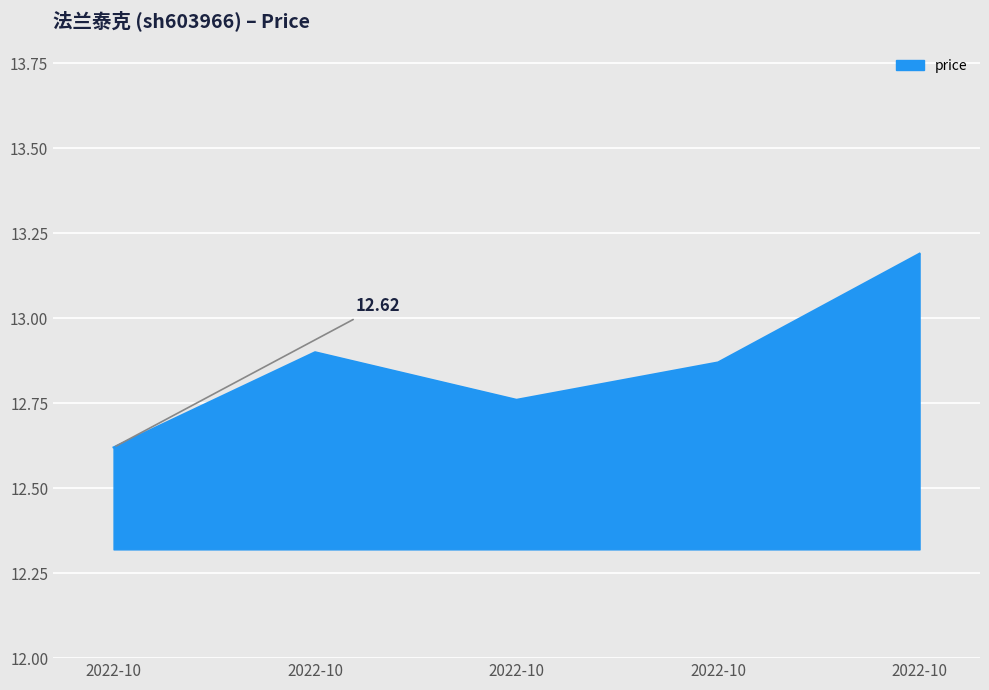

How many lines are shown in the chart?

1